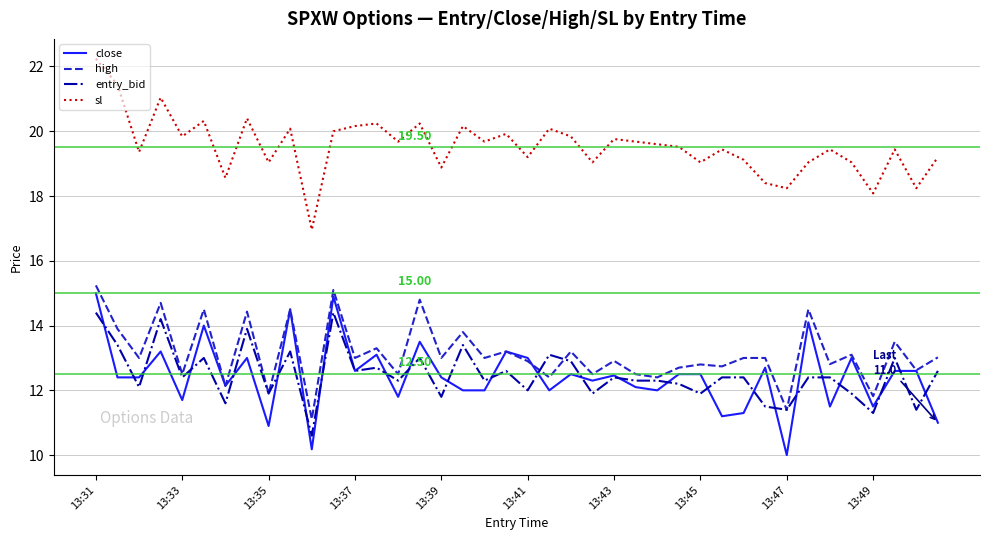

Which series has the largest total across all categories?

sl